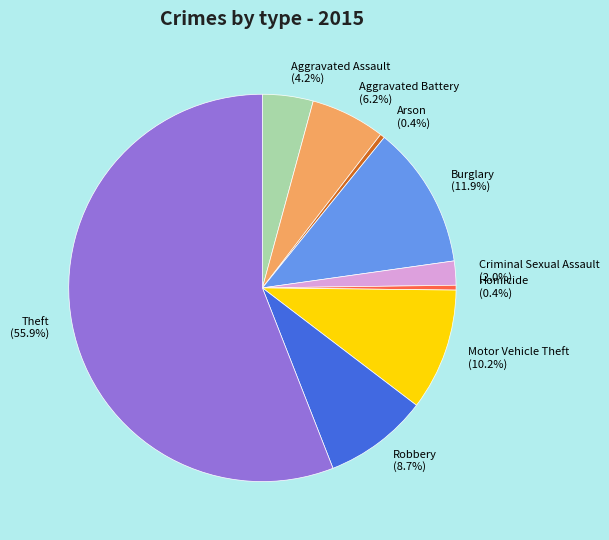

Combined, do Criminal Sexual Assault and Burglary account for over 50%?

No